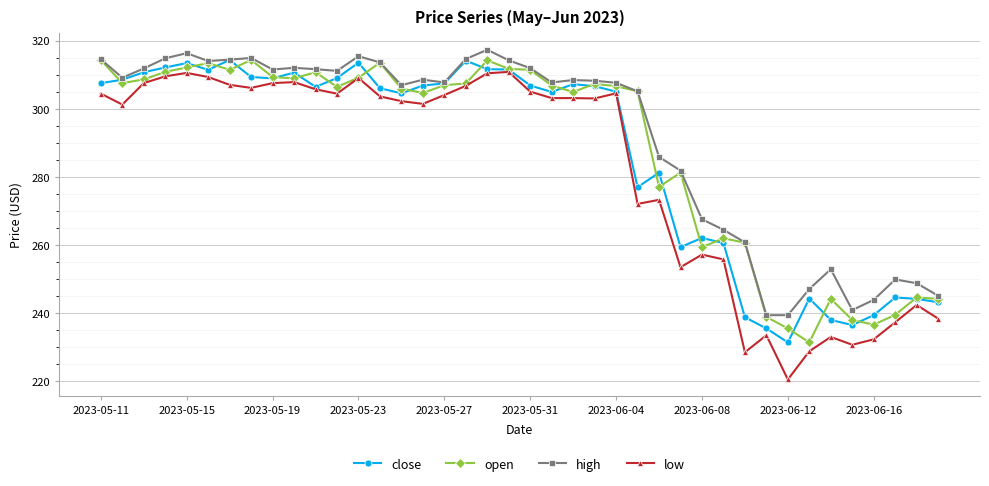

What is the difference between the maximum and minimum values in the open series?

83.0